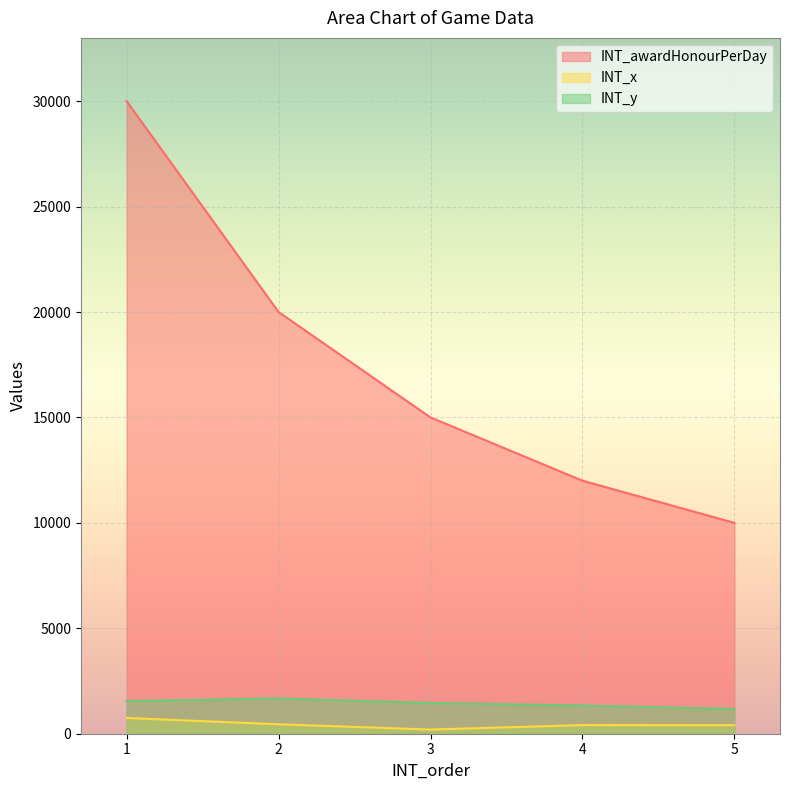

True or false: INT_y and INT_x cross at least once.

False